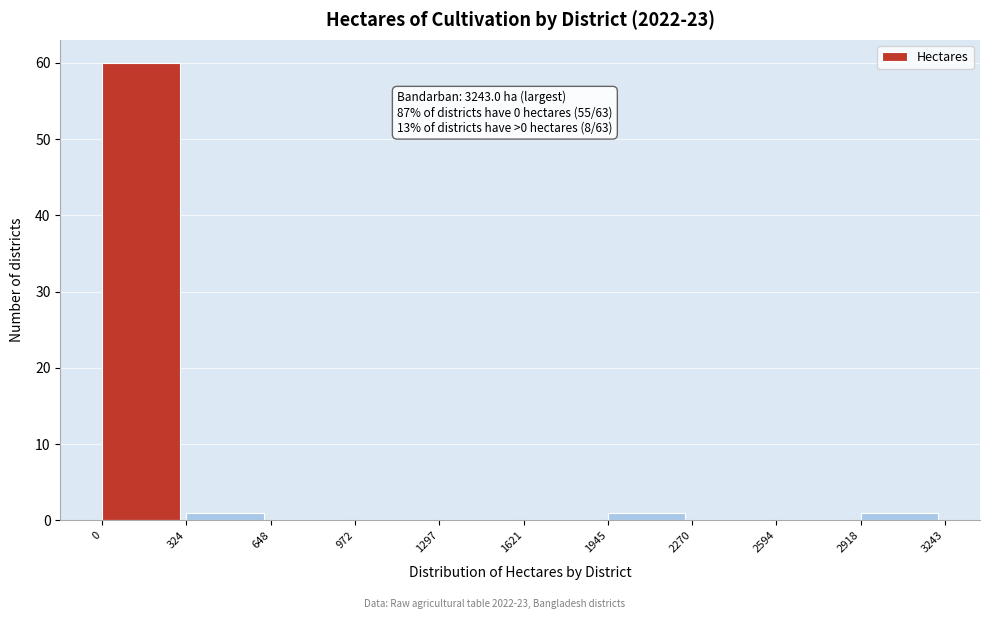

Over which range of the x-axis is the bar tallest?

0 to 324